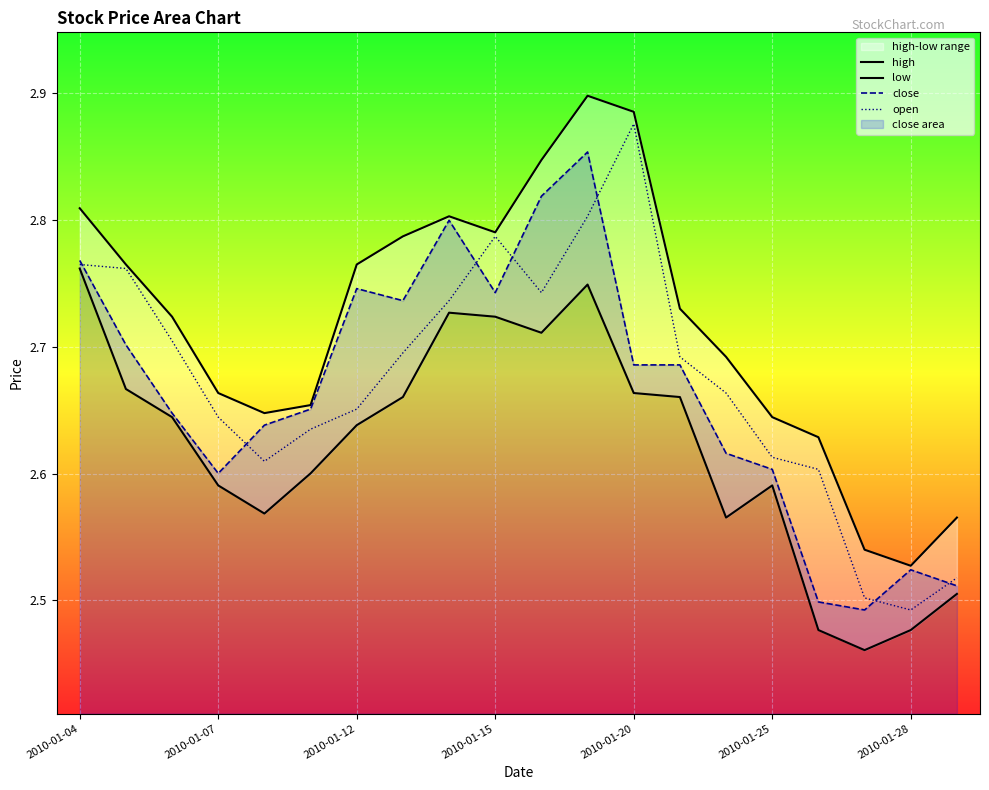

Rank the series at 13 from lowest to highest value.

low, close, open, high